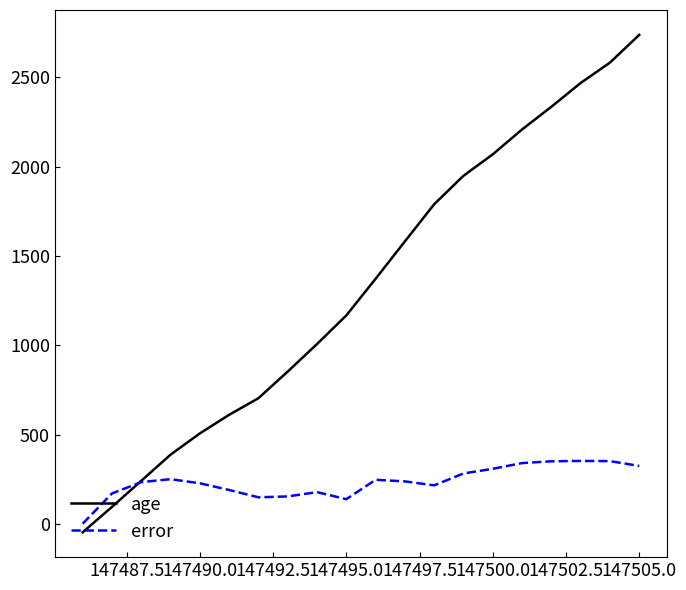

Rank the series by their maximum value, from highest to lowest.

age, error